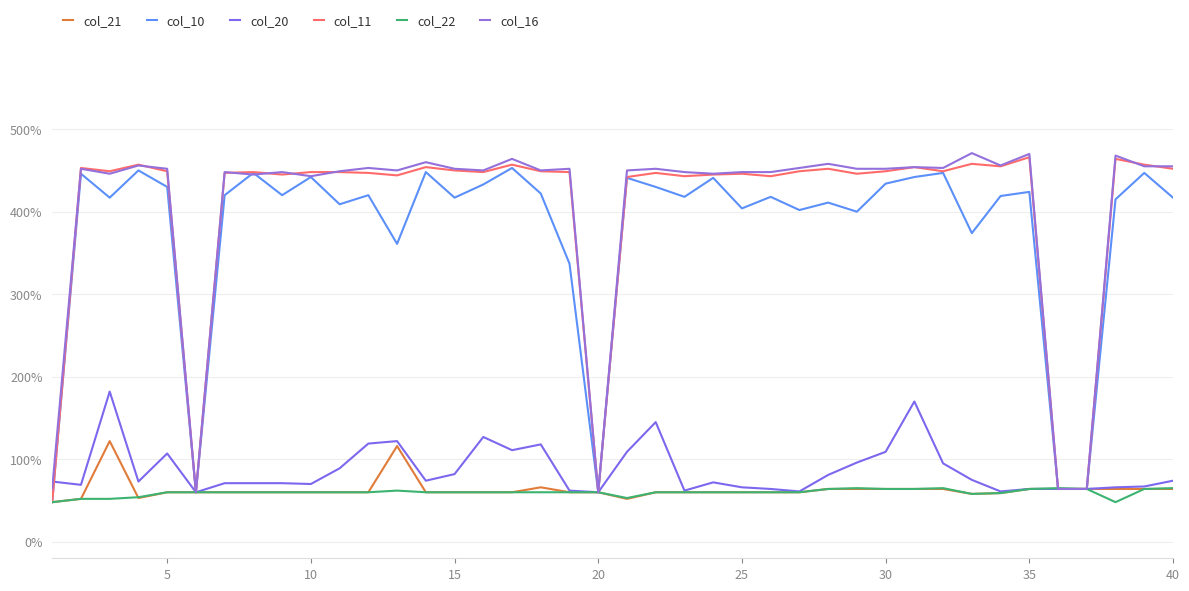

Does the chart have visible grid lines?

Yes